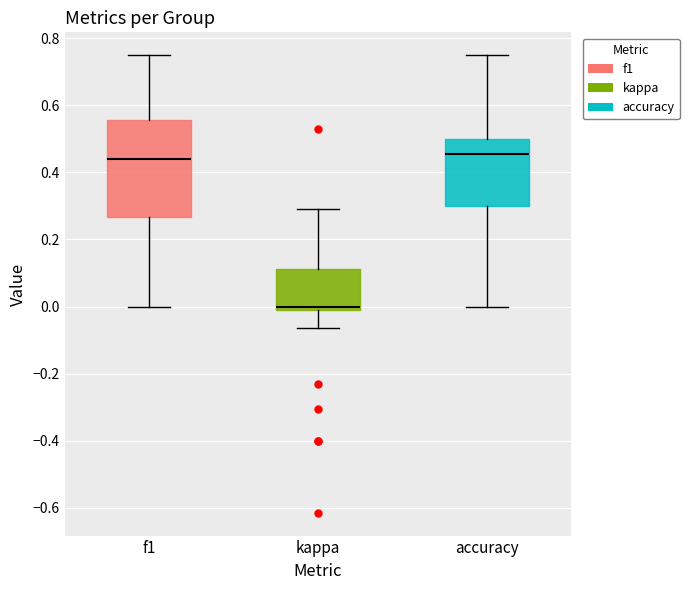

Reading left to right, transcribe this box plot: for each box, give where its median line is, the range the box spans, and where its two whiskers end, as read against the y-axis. The values are not printed on the chart, so give them approximately, as read against the axis.

f1: median 0.44, box 0.26 to 0.56, whiskers 0.00 to 0.76
kappa: median 0.00, box -0.02 to 0.12, whiskers -0.06 to 0.30
accuracy: median 0.46, box 0.30 to 0.50, whiskers 0.00 to 0.76